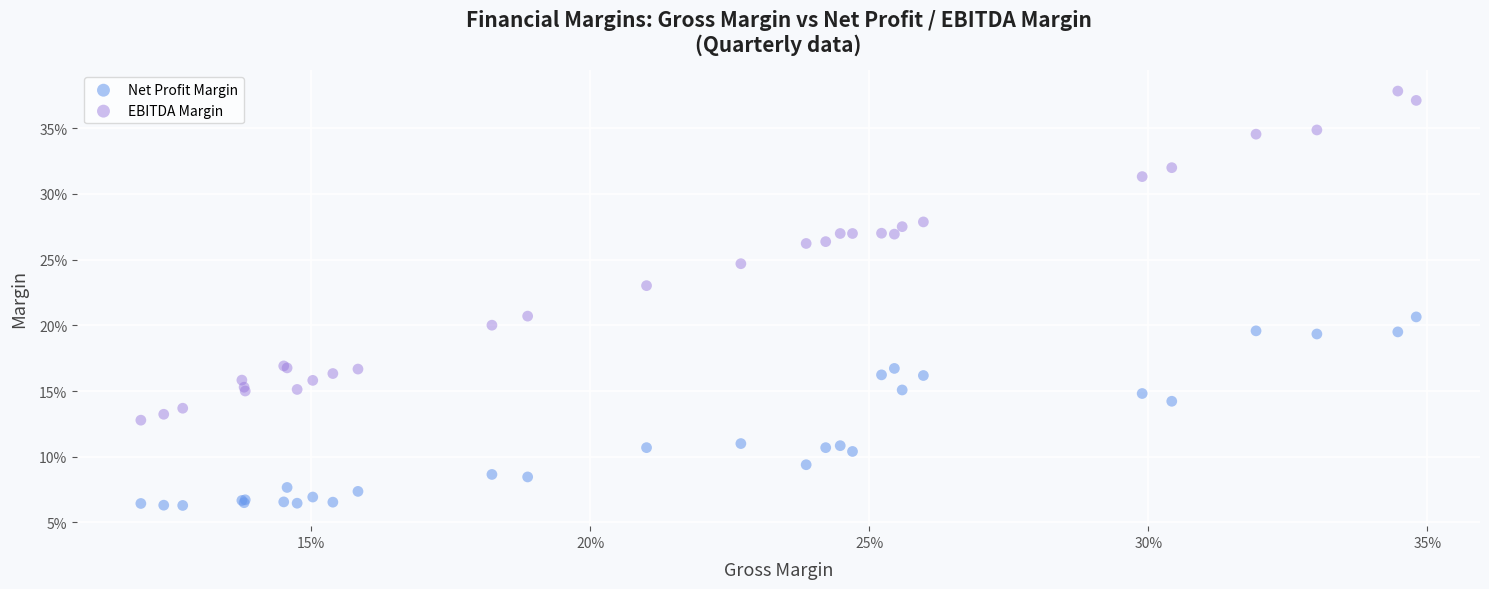

Which series reaches the maximum Y coordinate?

EBITDA Margin